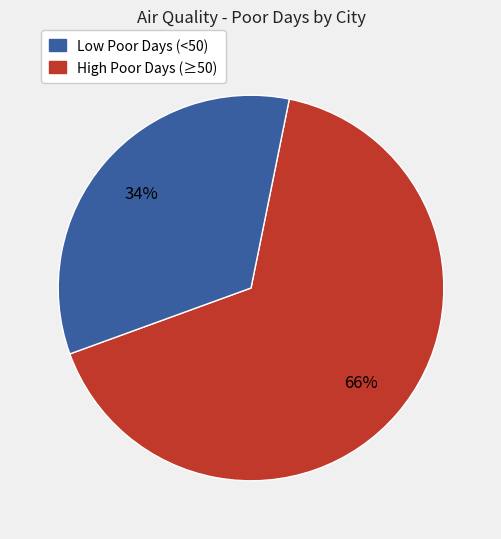

Is there a majority slice in this chart?

Yes